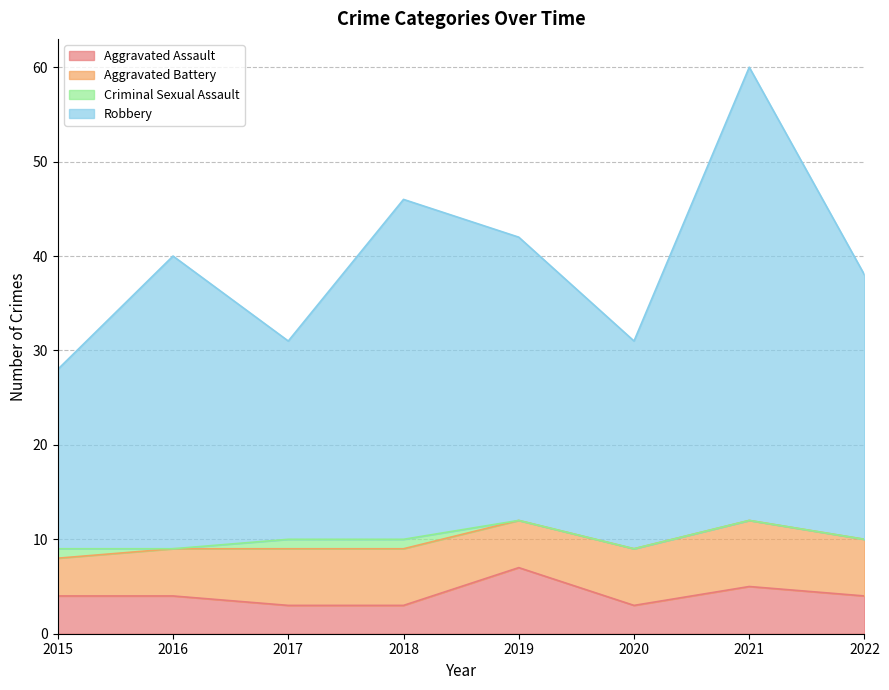

How many interior local peaks does the Robbery series have?

3